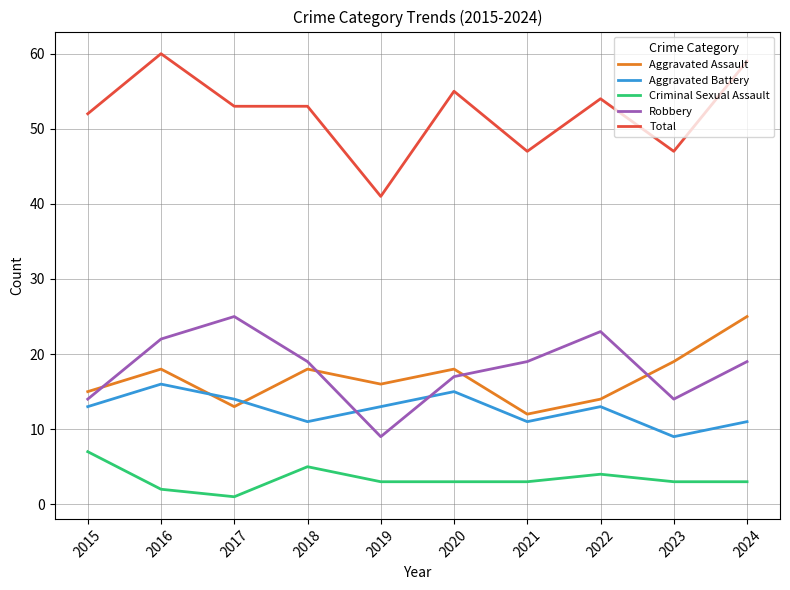

Where is Criminal Sexual Assault nearest to the value 4?

2022